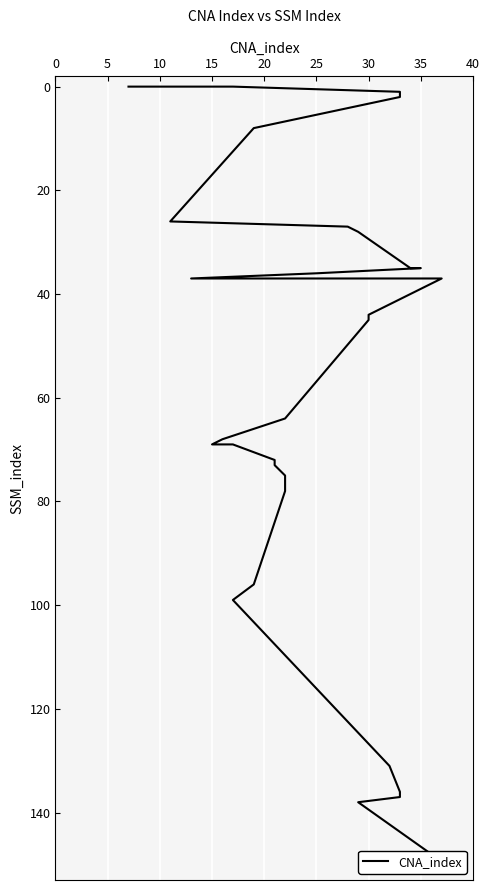

What is the value of the 14th point from the left?

37